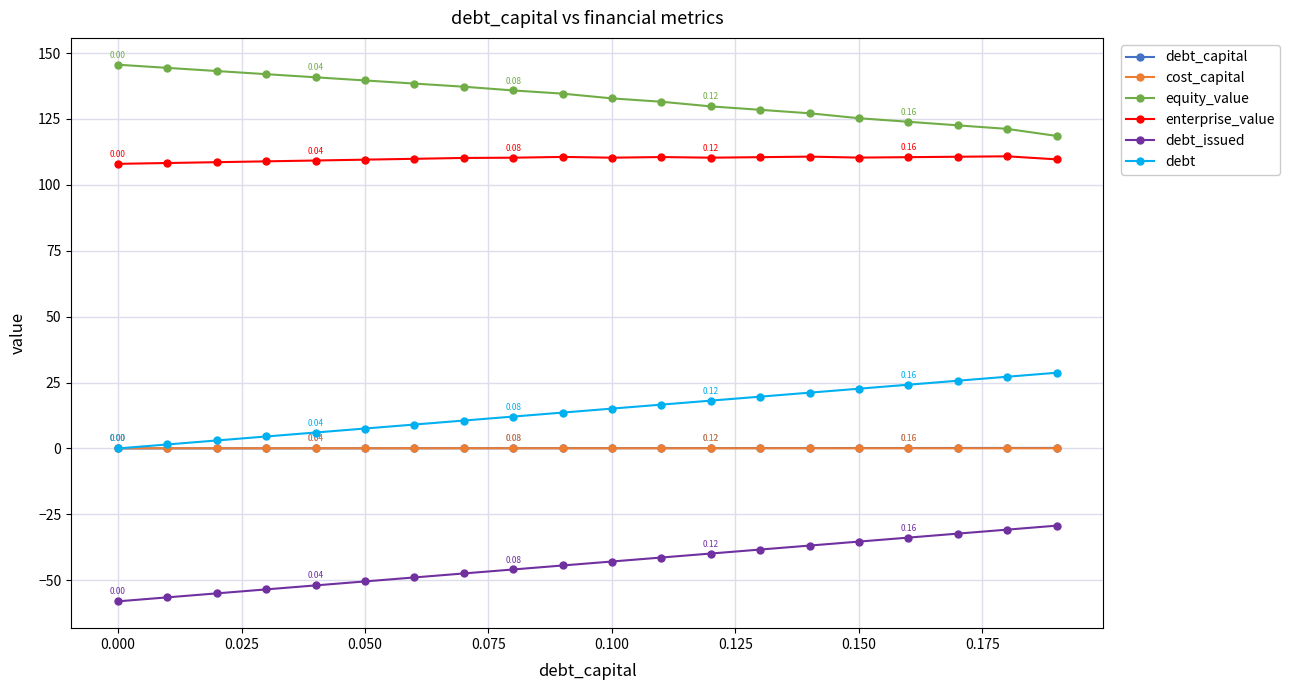

How many categories are shown in the chart?

20